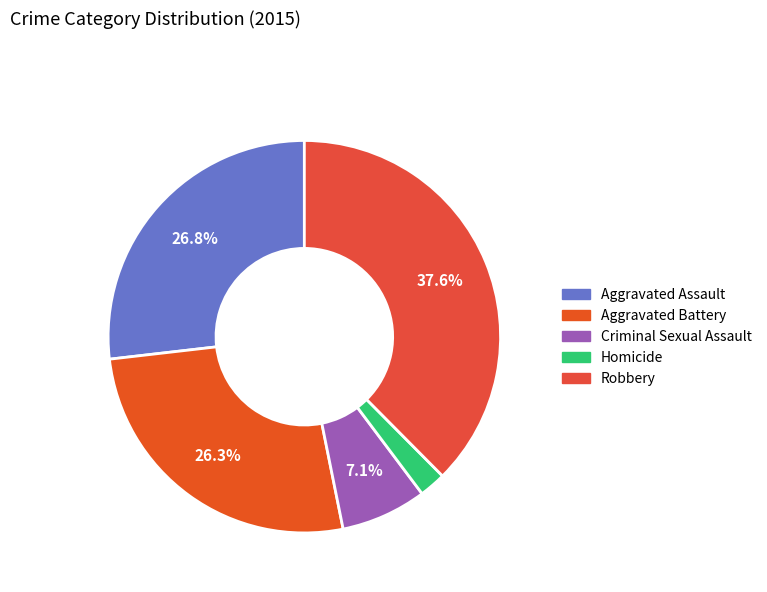

To the nearest percent, what is the difference between the Robbery and Aggravated Battery slice percentages?

11%